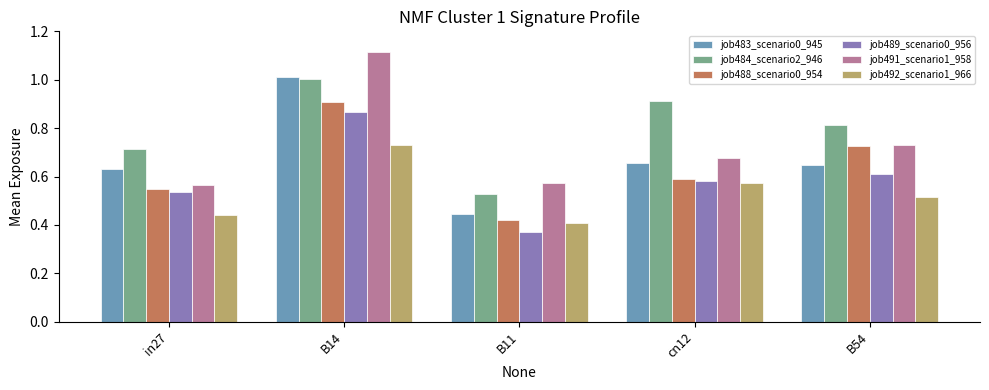

Between in27 and B14, which series saw the biggest shift?

job491_scenario1_958